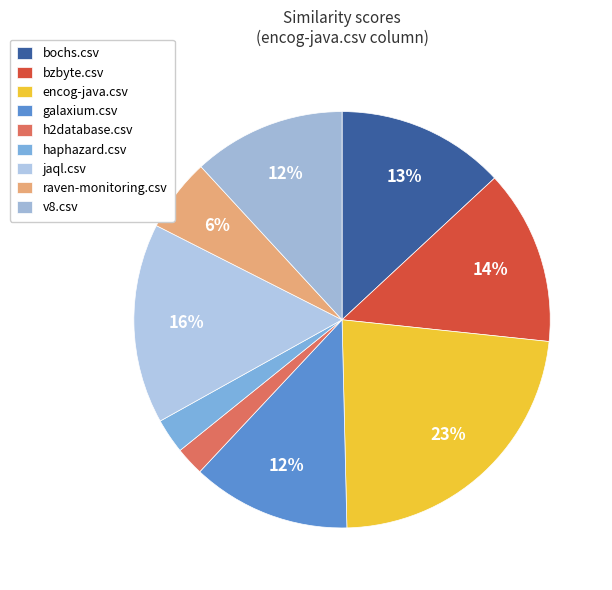

What is the change in value from bochs.csv to haphazard.csv?

-0.4